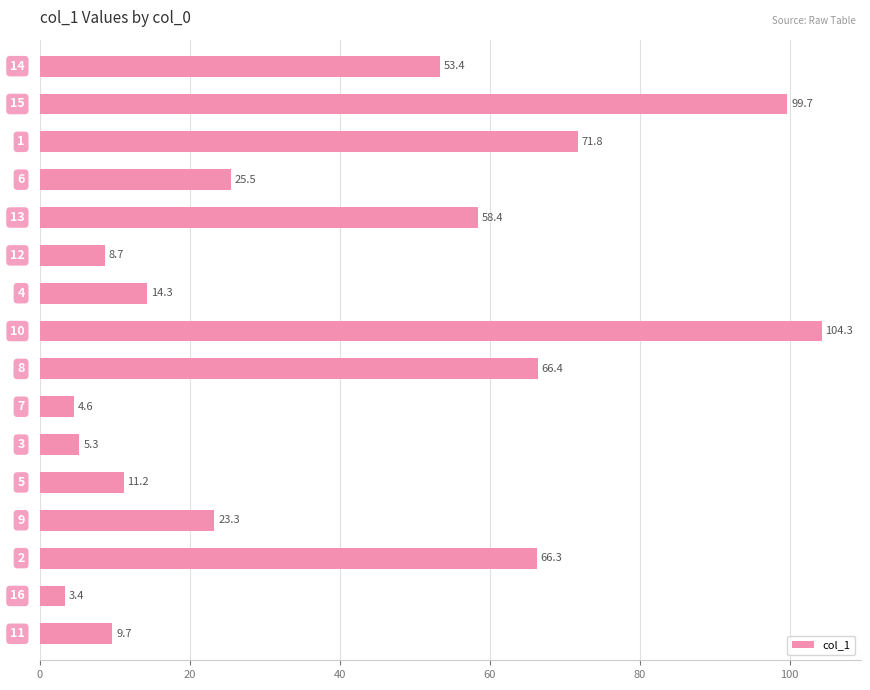

What is the average value?

39.1